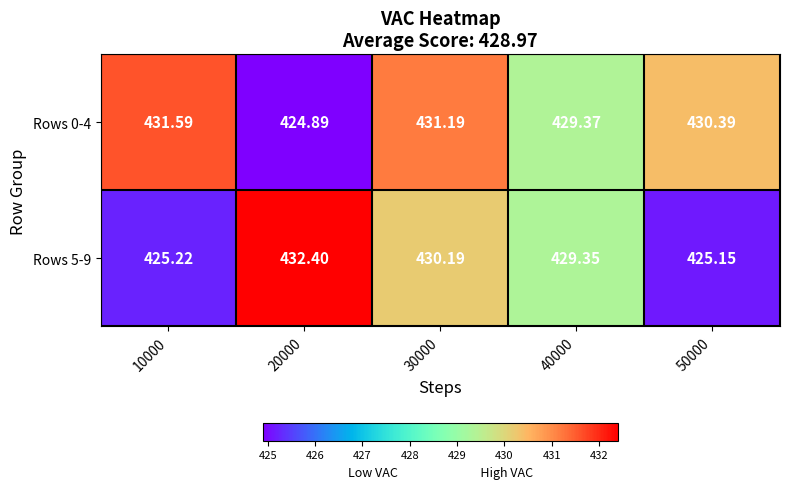

How many data points in Rows 0-4 are less than 430?

2